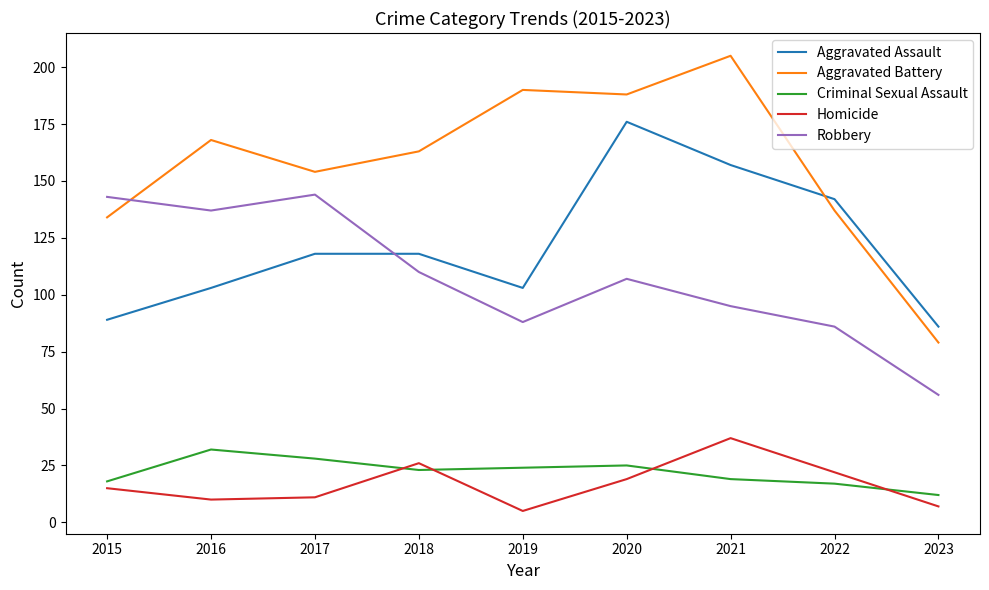

What is the total value across all series at 2022?

404